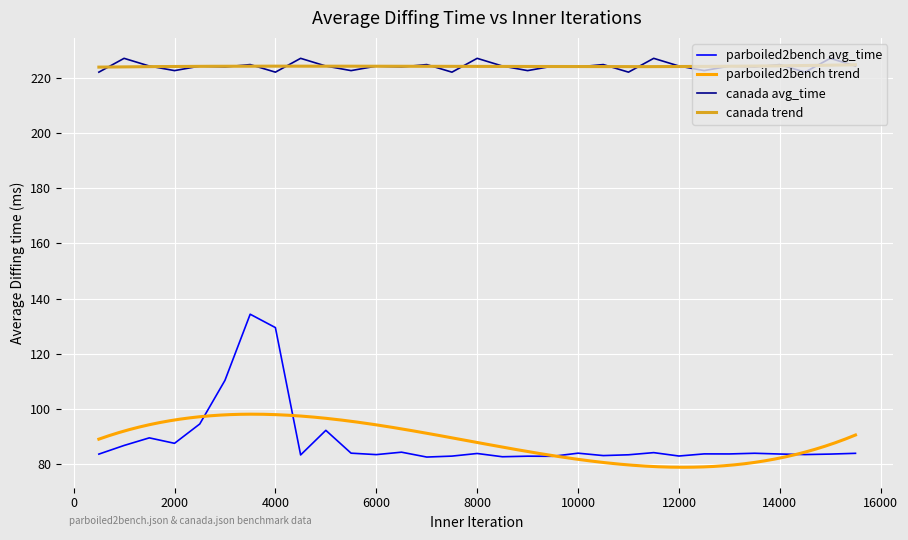

True or false: parboiled2bench avg_time and canada avg_time cross at least once.

False